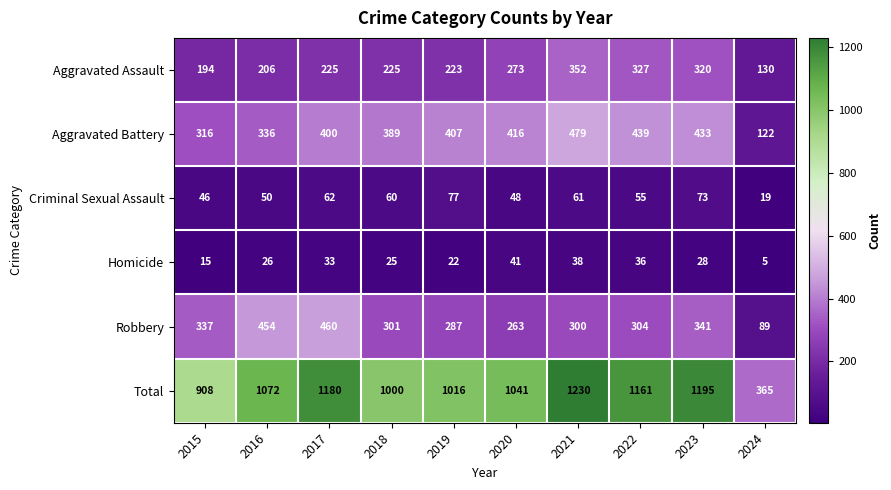

True or false: Robbery has a value of 127 at 2018.

False